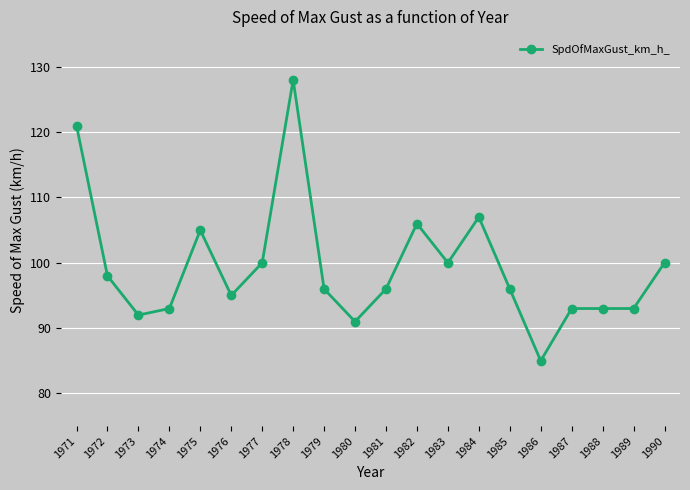

What is the value of the 7th point from the left?

100